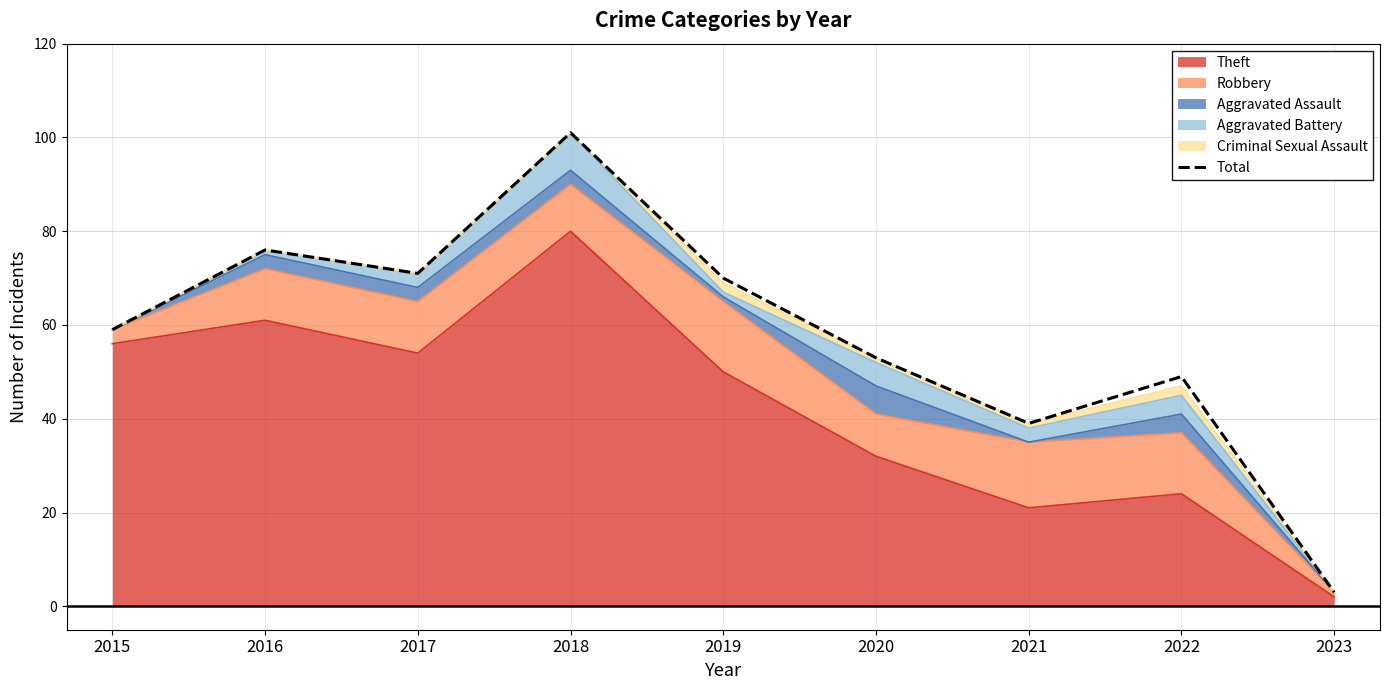

Reading right to left, what are all the values shown in this chart?

3	49	39	53	70	101	71	76	59